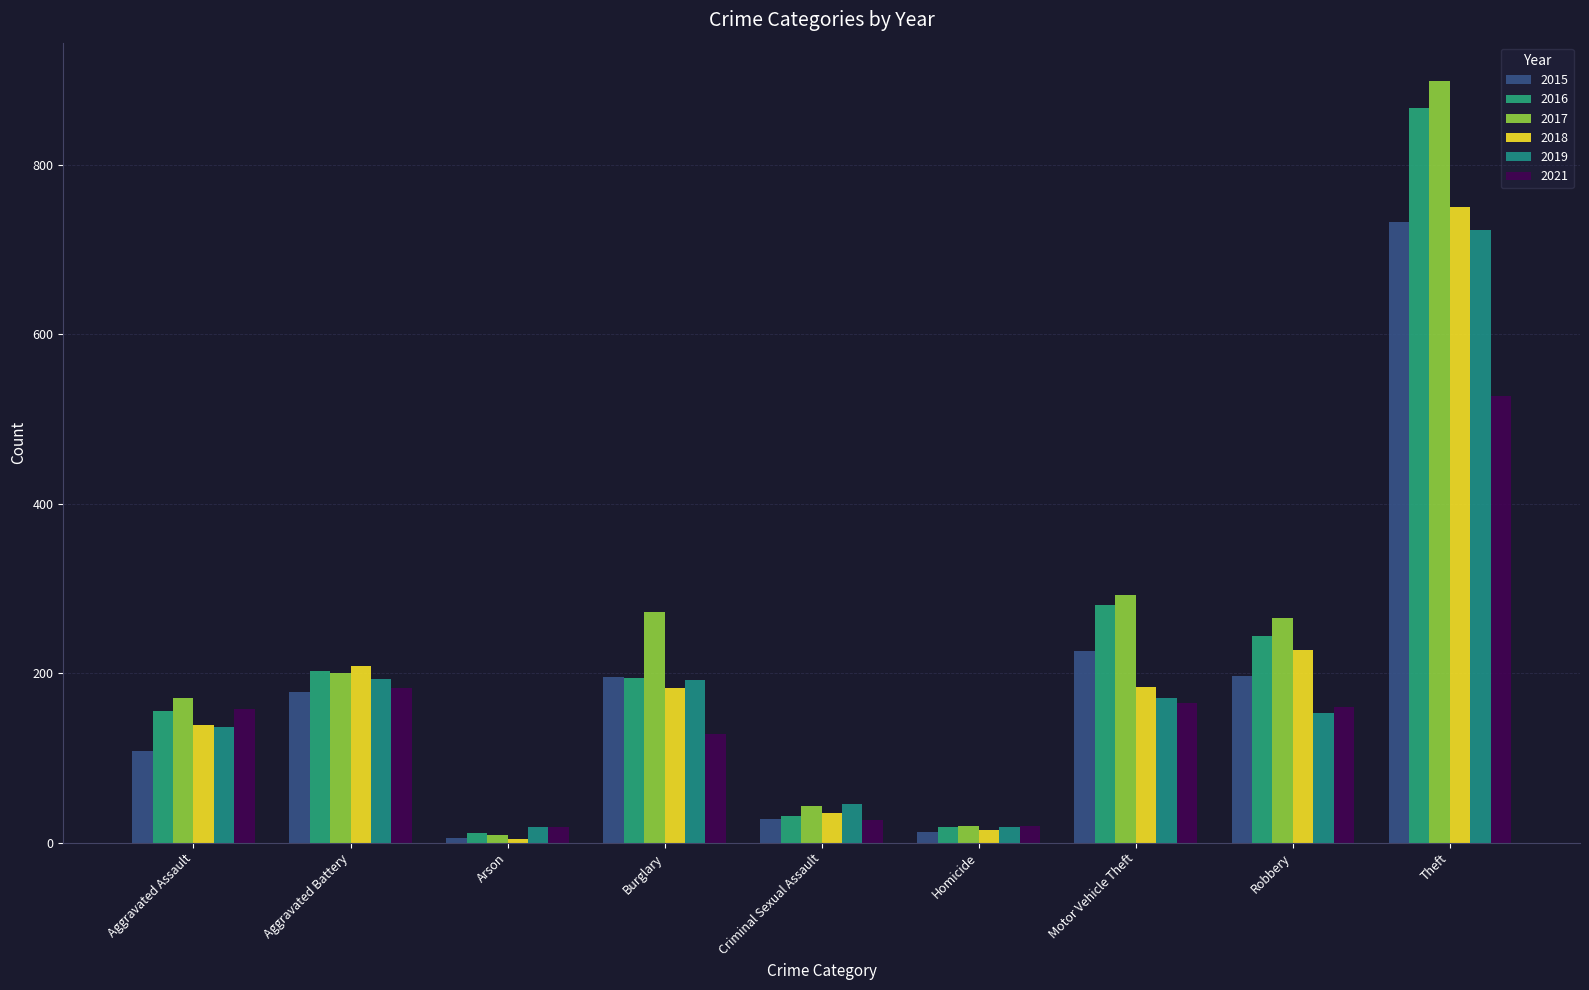

Which series has the largest total across all categories?

2017